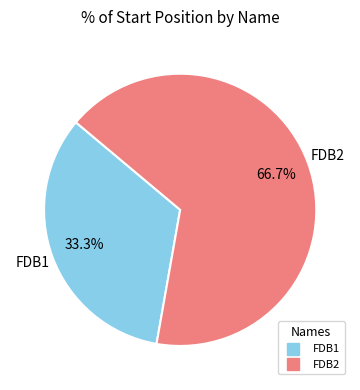

True or false: FDB1 accounts for 33% of the total.

True